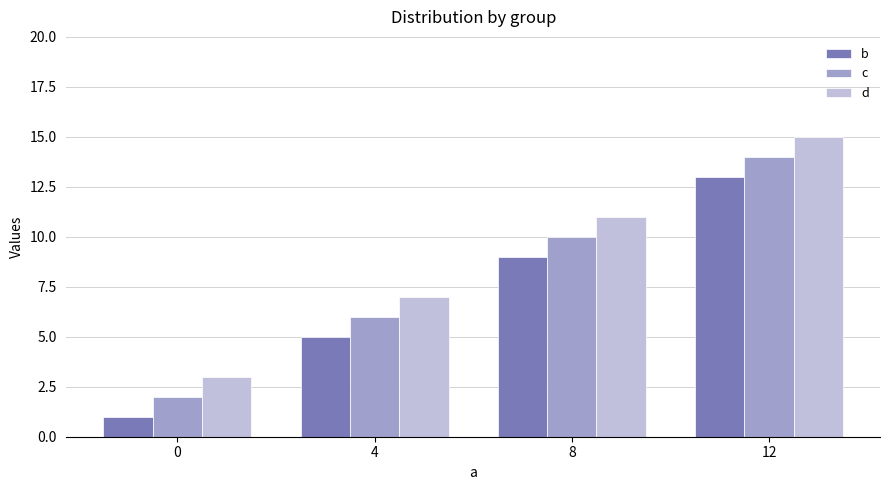

At 8, list the series in order from largest to smallest.

d, c, b